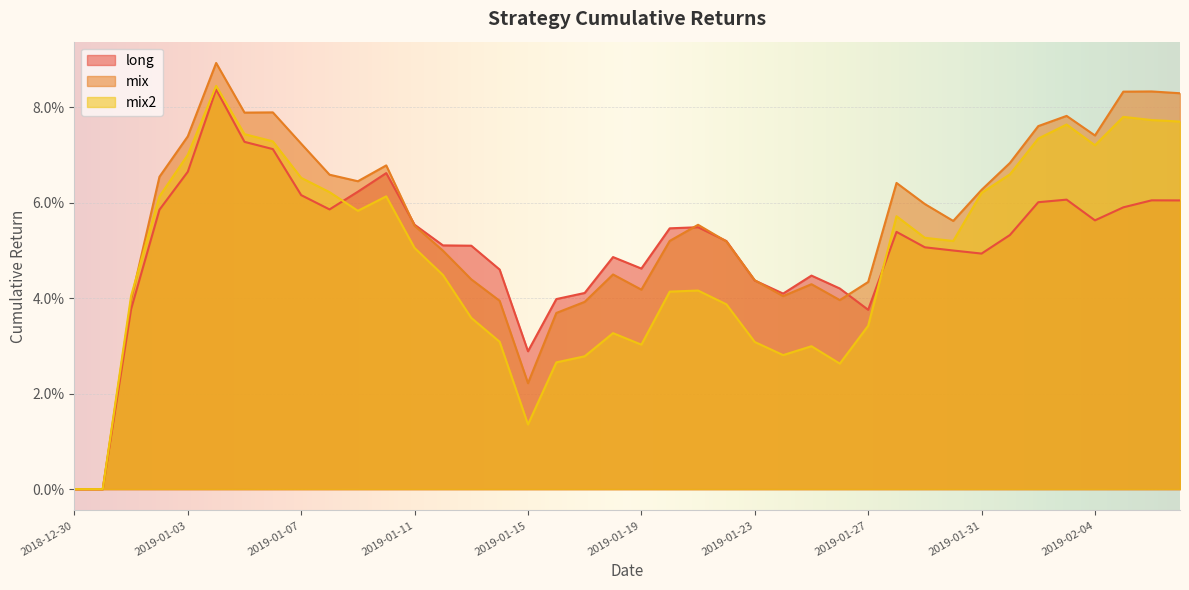

Reading left to right, extract all data points from this chart.

long: 2018-12-30=0.0	2018-12-31=0.0	2019-01-01=0.0	2019-01-02=0.1	2019-01-03=0.1	2019-01-04=0.1	2019-01-05=0.1	2019-01-06=0.1	2019-01-07=0.1	2019-01-08=0.1	2019-01-09=0.1	2019-01-10=0.1	2019-01-11=0.1	2019-01-12=0.1	2019-01-13=0.1	2019-01-14=0.0	2019-01-15=0.0	2019-01-16=0.0	2019-01-17=0.0	2019-01-18=0.0	2019-01-19=0.0	2019-01-20=0.1	2019-01-21=0.1	2019-01-22=0.1	2019-01-23=0.0	2019-01-24=0.0	2019-01-25=0.0	2019-01-26=0.0	2019-01-27=0.0	2019-01-28=0.1	2019-01-29=0.1	2019-01-30=0.1	2019-01-31=0.0	2019-02-01=0.1	2019-02-02=0.1	2019-02-03=0.1	2019-02-04=0.1	2019-02-05=0.1	2019-02-06=0.1	2019-02-07=0.1
mix: 2018-12-30=0.0	2018-12-31=0.0	2019-01-01=0.0	2019-01-02=0.1	2019-01-03=0.1	2019-01-04=0.1	2019-01-05=0.1	2019-01-06=0.1	2019-01-07=0.1	2019-01-08=0.1	2019-01-09=0.1	2019-01-10=0.1	2019-01-11=0.1	2019-01-12=0.0	2019-01-13=0.0	2019-01-14=0.0	2019-01-15=0.0	2019-01-16=0.0	2019-01-17=0.0	2019-01-18=0.0	2019-01-19=0.0	2019-01-20=0.1	2019-01-21=0.1	2019-01-22=0.1	2019-01-23=0.0	2019-01-24=0.0	2019-01-25=0.0	2019-01-26=0.0	2019-01-27=0.0	2019-01-28=0.1	2019-01-29=0.1	2019-01-30=0.1	2019-01-31=0.1	2019-02-01=0.1	2019-02-02=0.1	2019-02-03=0.1	2019-02-04=0.1	2019-02-05=0.1	2019-02-06=0.1	2019-02-07=0.1
mix2: 2018-12-30=0.0	2018-12-31=0.0	2019-01-01=0.0	2019-01-02=0.1	2019-01-03=0.1	2019-01-04=0.1	2019-01-05=0.1	2019-01-06=0.1	2019-01-07=0.1	2019-01-08=0.1	2019-01-09=0.1	2019-01-10=0.1	2019-01-11=0.1	2019-01-12=0.0	2019-01-13=0.0	2019-01-14=0.0	2019-01-15=0.0	2019-01-16=0.0	2019-01-17=0.0	2019-01-18=0.0	2019-01-19=0.0	2019-01-20=0.0	2019-01-21=0.0	2019-01-22=0.0	2019-01-23=0.0	2019-01-24=0.0	2019-01-25=0.0	2019-01-26=0.0	2019-01-27=0.0	2019-01-28=0.1	2019-01-29=0.1	2019-01-30=0.1	2019-01-31=0.1	2019-02-01=0.1	2019-02-02=0.1	2019-02-03=0.1	2019-02-04=0.1	2019-02-05=0.1	2019-02-06=0.1	2019-02-07=0.1